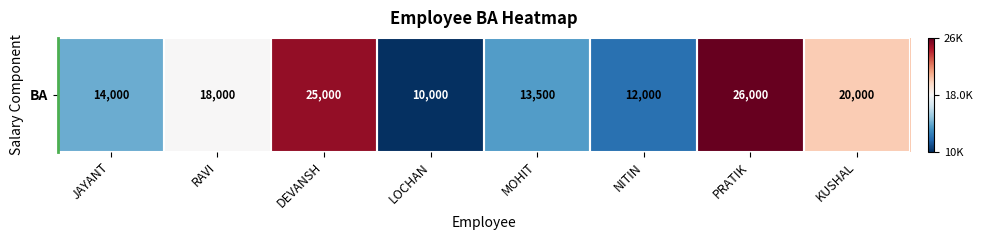

Reading left to right, what are all the values shown in this chart?

JAYANT=14000	RAVI=18000	DEVANSH=25000	LOCHAN=10000	MOHIT=13500	NITIN=12000	PRATIK=26000	KUSHAL=20000